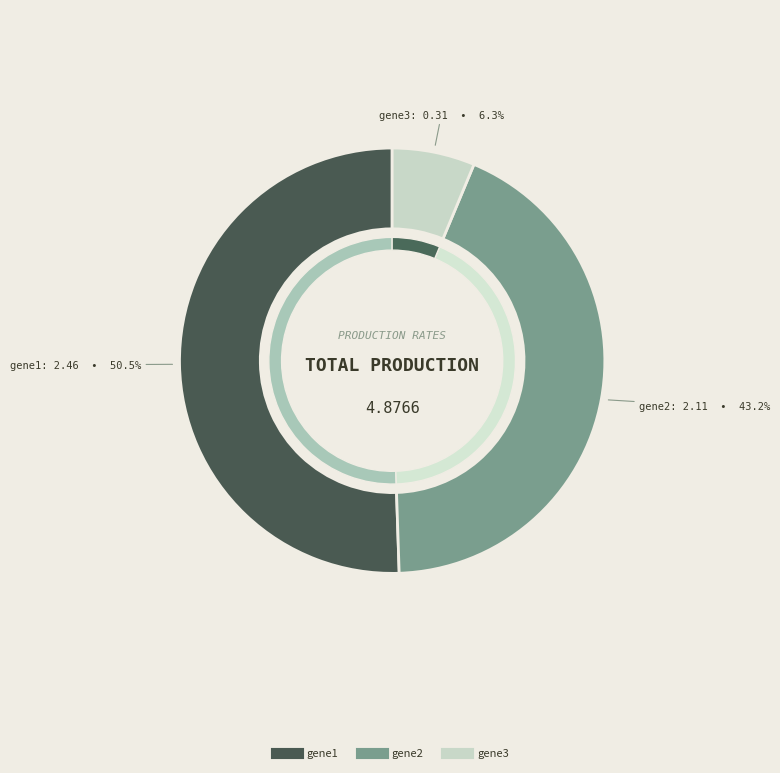

To the nearest percent, what percentage of the pie is gene2?

43%